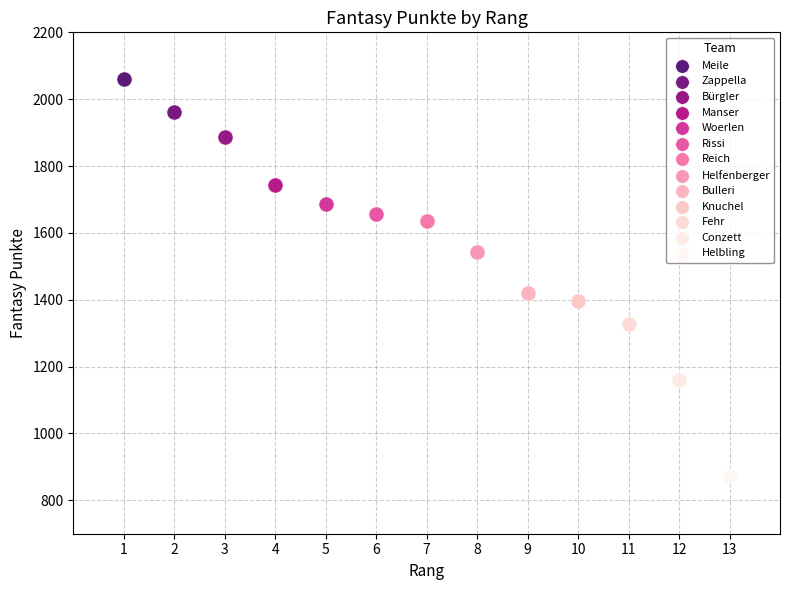

What are all the series names shown in the legend?

Meile, Zappella, Bürgler, Manser, Woerlen, Rissi, Reich, Helfenberger, Bulleri, Knuchel, Fehr, Conzett, Helbling